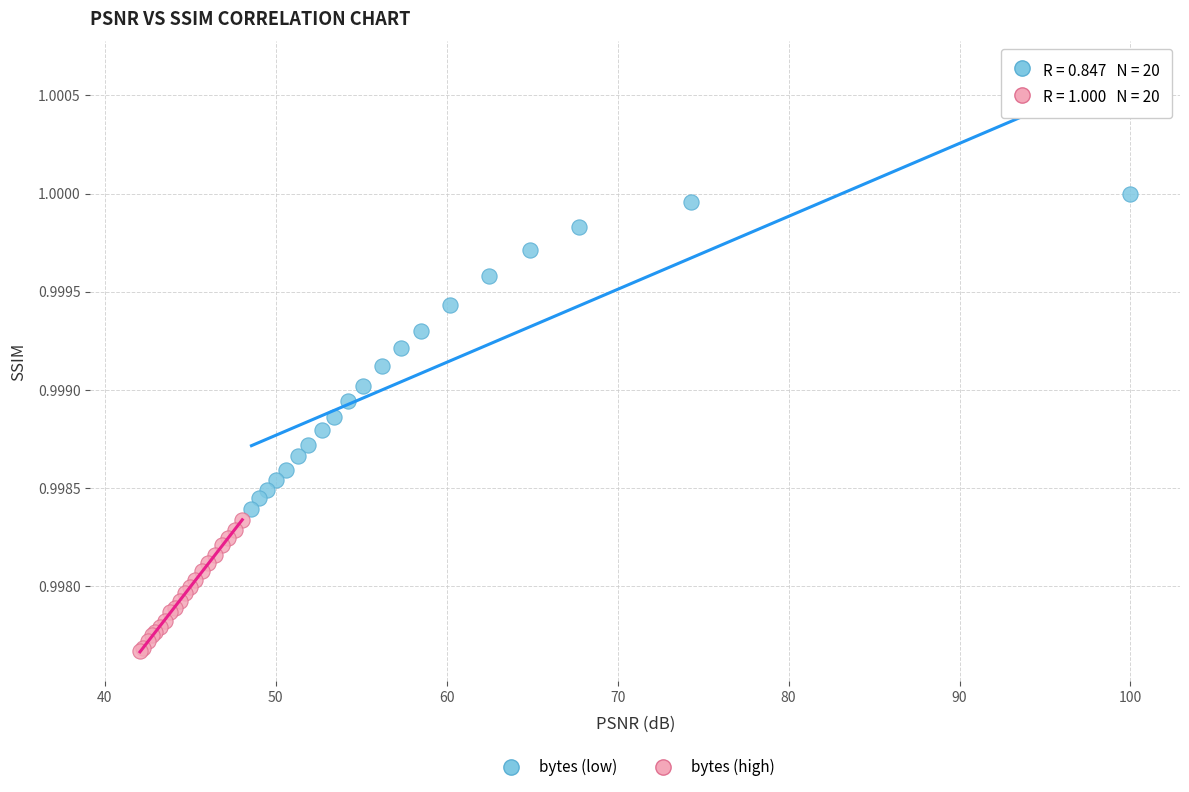

Which series reaches the maximum Y coordinate?

bytes (low)